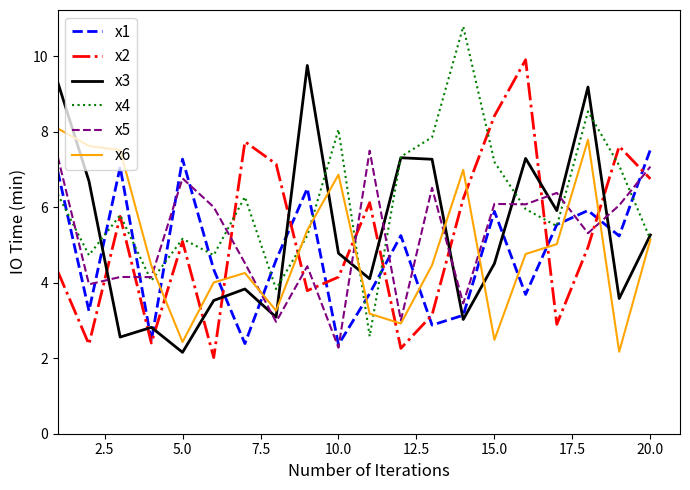

Which series has the largest total across all categories?

x4